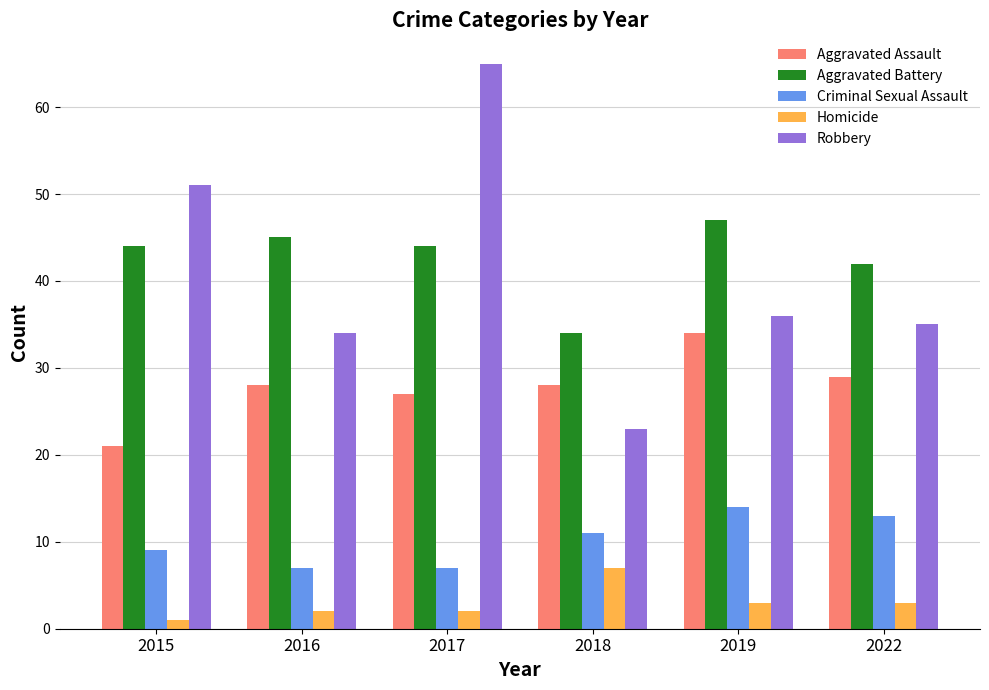

Reading left to right, extract all data points from this chart.

Aggravated Assault: 2015=21	2016=28	2017=27	2018=28	2019=34	2022=29
Aggravated Battery: 2015=44	2016=45	2017=44	2018=34	2019=47	2022=42
Criminal Sexual Assault: 2015=9	2016=7	2017=7	2018=11	2019=14	2022=13
Homicide: 2015=1	2016=2	2017=2	2018=7	2019=3	2022=3
Robbery: 2015=51	2016=34	2017=65	2018=23	2019=36	2022=35